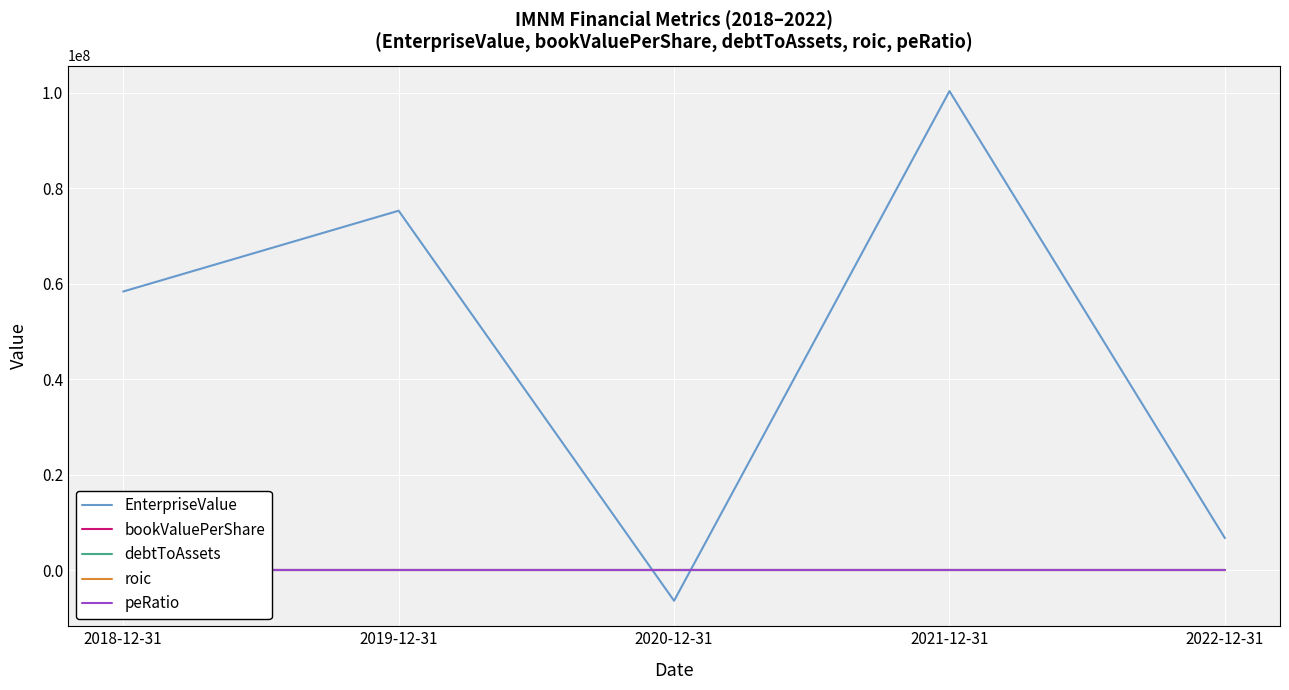

How many values in the debtToAssets series exceed 0?

4